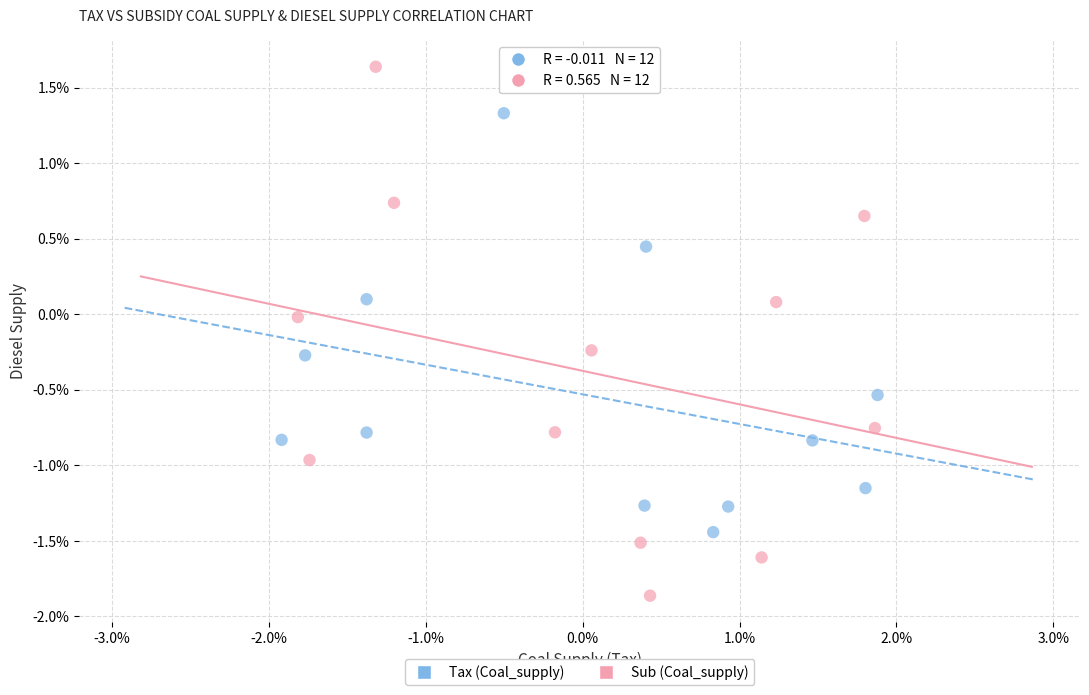

Which series contains the highest Y value?

Sub (Coal_supply)